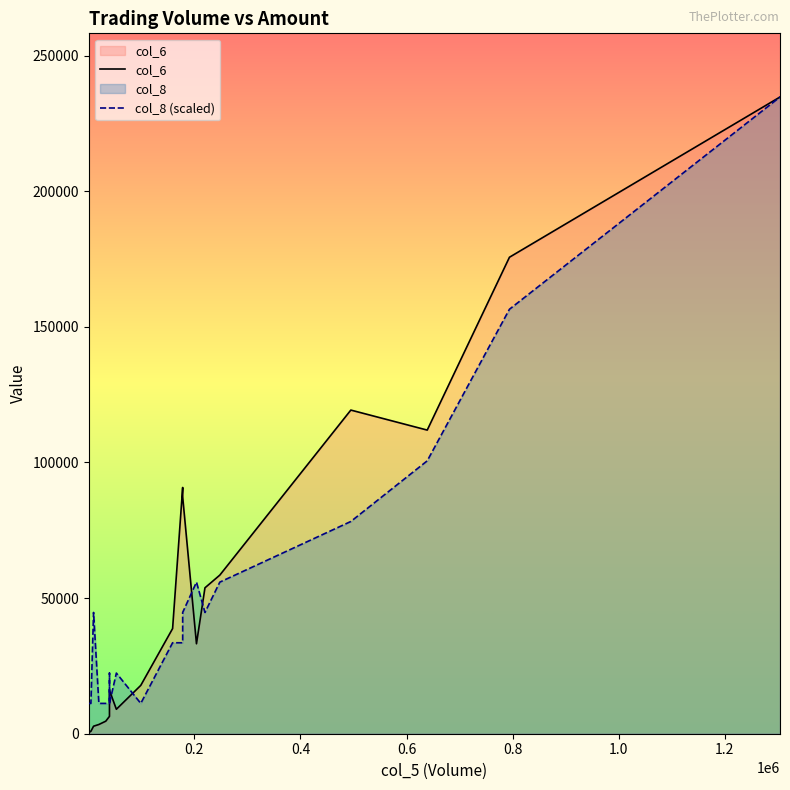

In col_6, how many points are lower than both neighbors (excluding endpoints)?

6